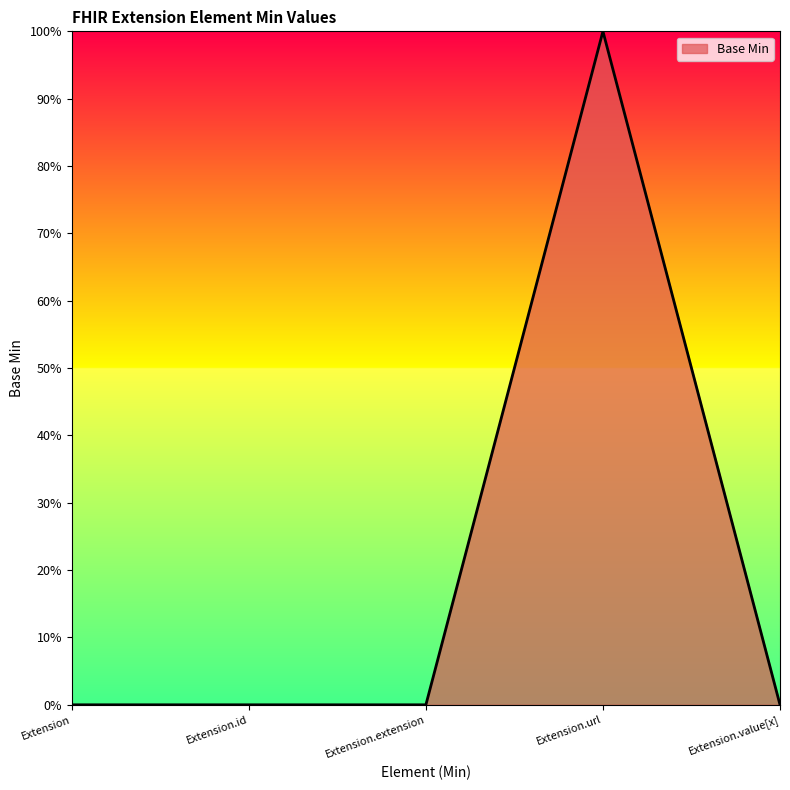

Is this an area chart (filled region under the line)?

Yes